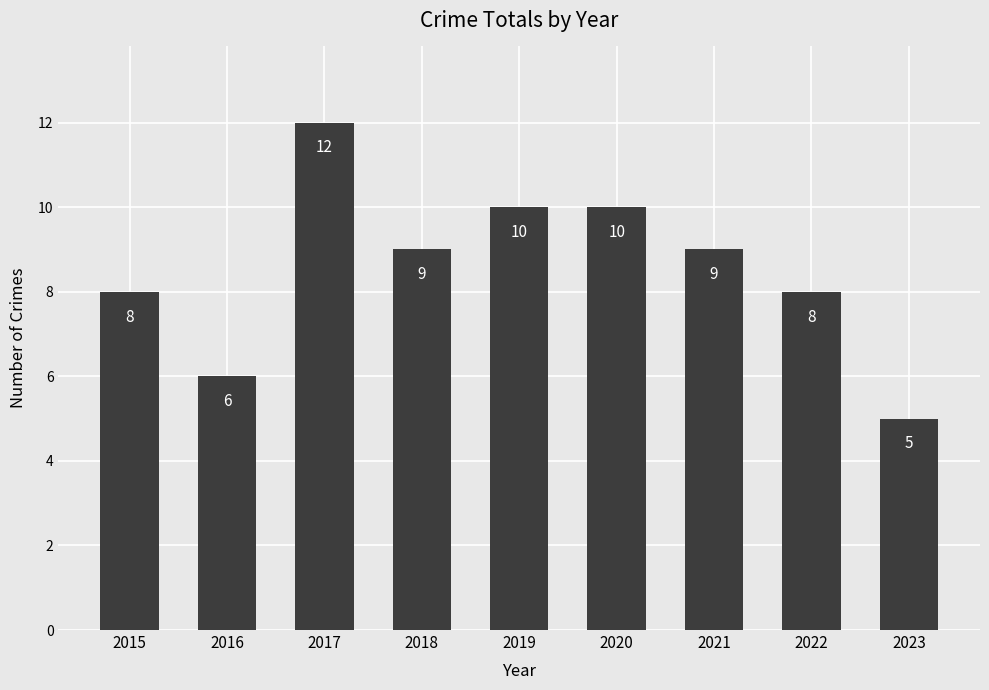

What is the smallest value displayed?

5